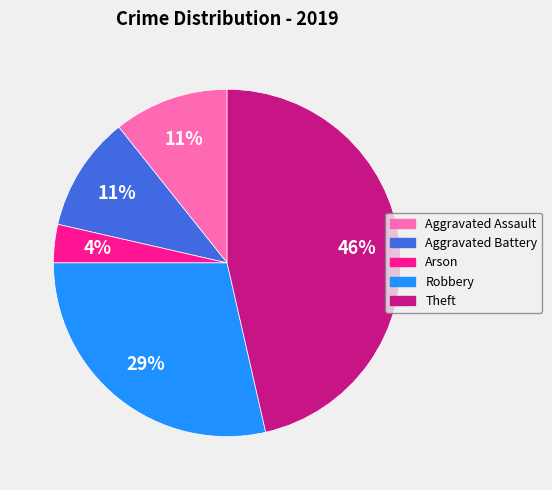

The Theft slice represents 46% of the pie. True or false?

True